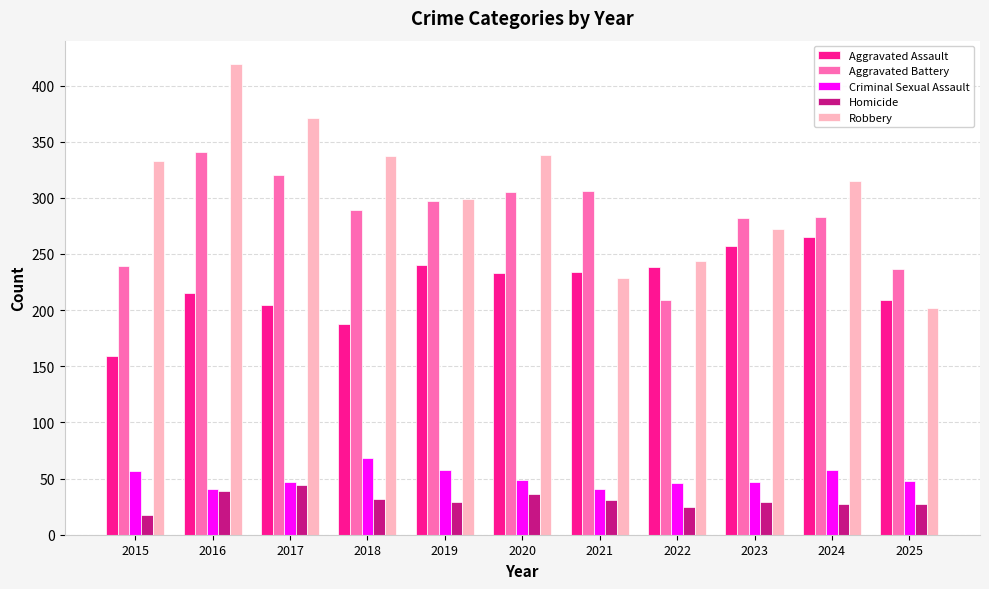

List the series in order of their peak value, lowest first.

Homicide, Criminal Sexual Assault, Aggravated Assault, Aggravated Battery, Robbery